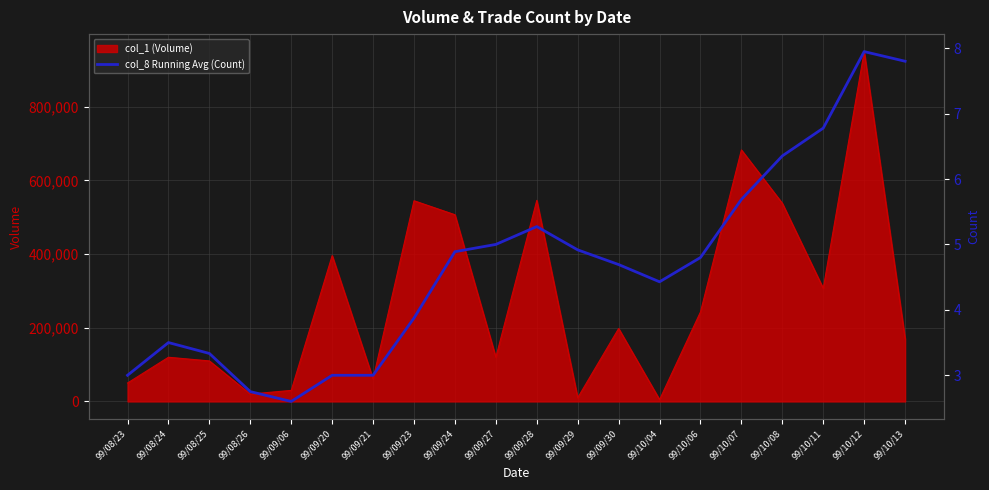

The value of col_1 (Volume) at 99/10/08 is 340415. True or false?

False